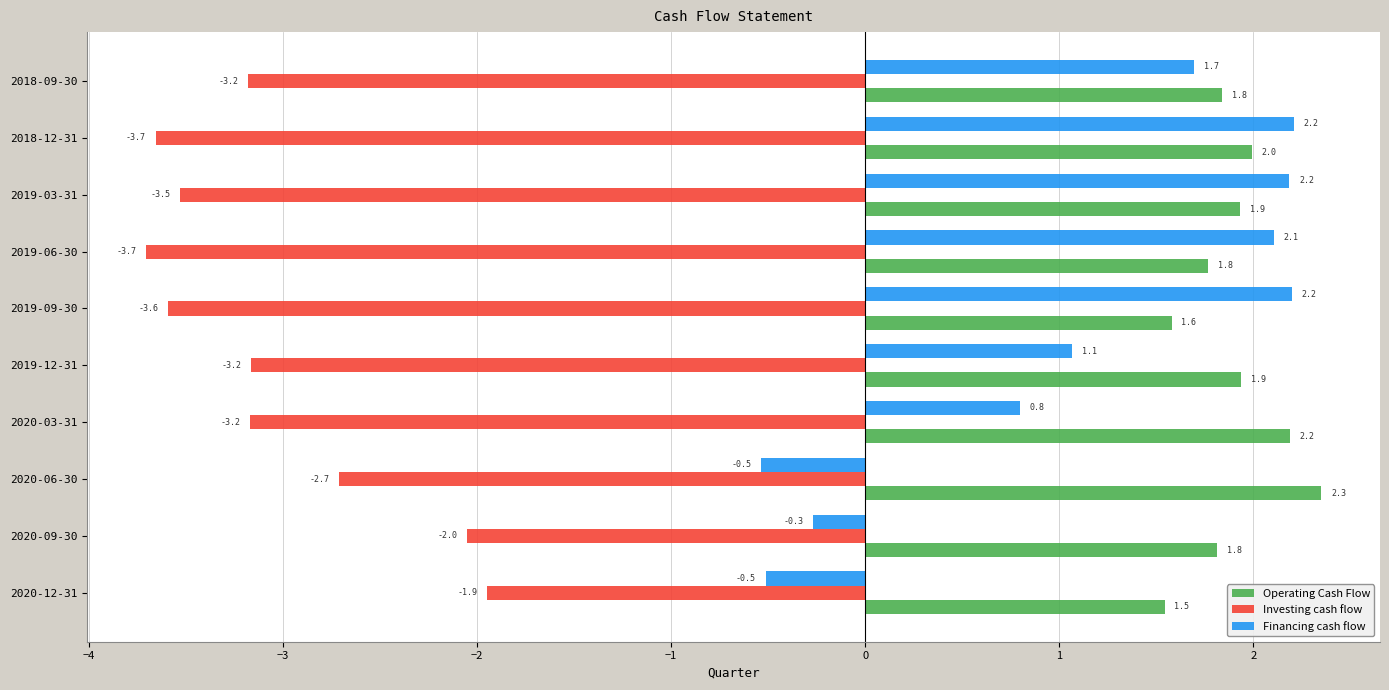

What is the difference between the highest and lowest values at 2020-03-31?

5.4